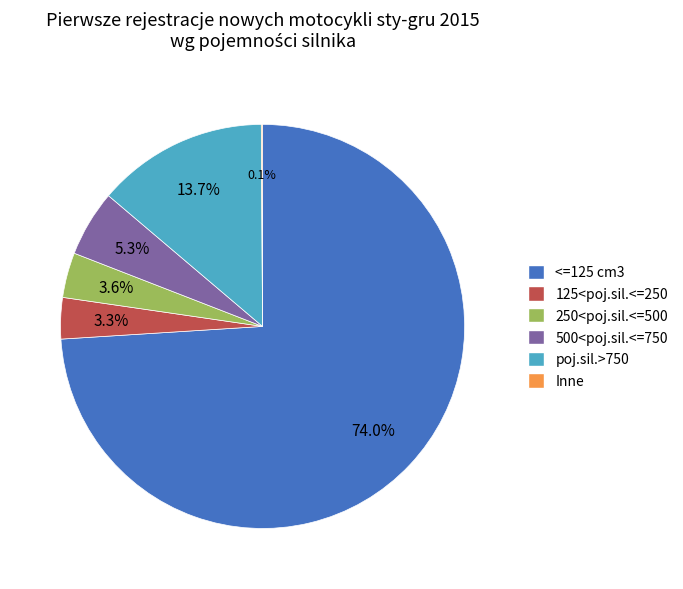

What is the ratio of the value at 125<poj.sil.<=250 to the value at 250<poj.sil.<=500?

0.9